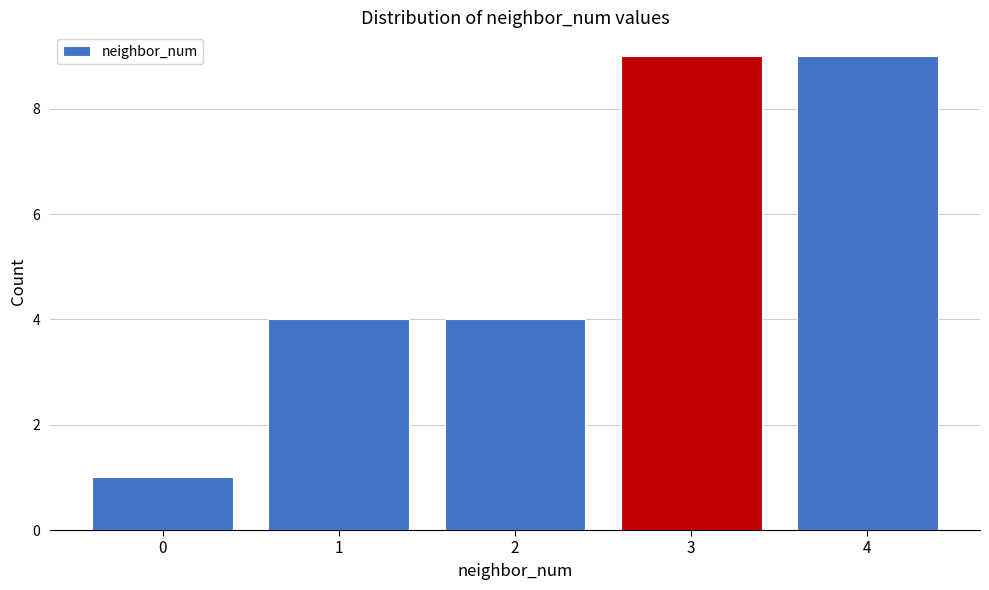

Reading left to right, what are all the values shown in this chart?

1	4	4	9	9